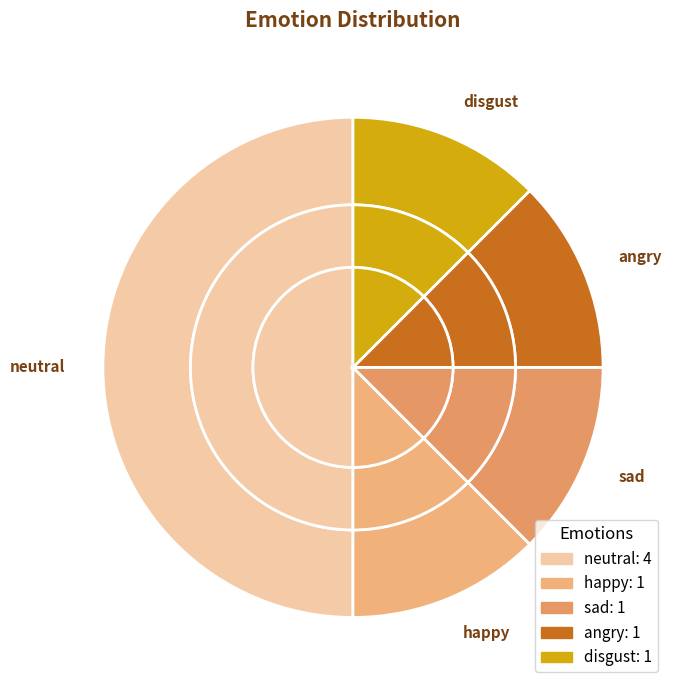

Does neutral account for over 50% of the chart?

No